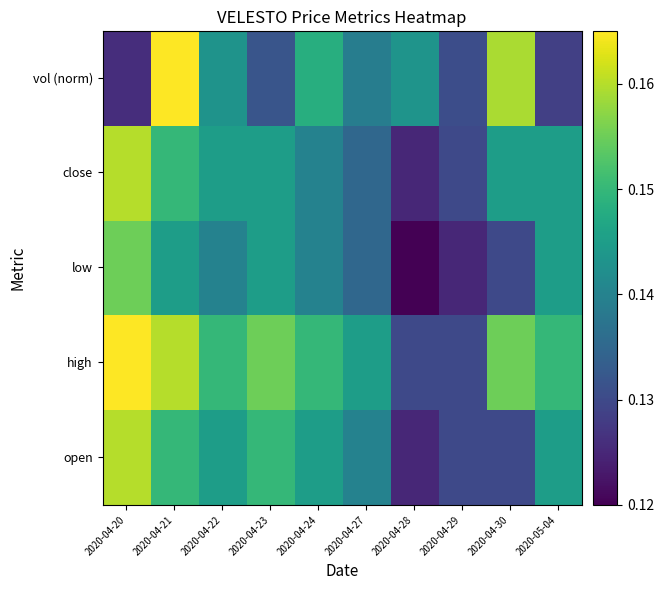

Which series has the largest total across all categories?

high